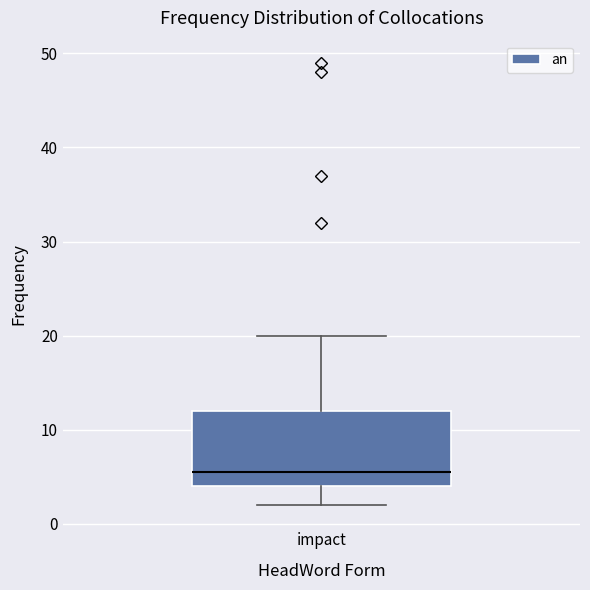

Where does the median line of the box for impact sit on the y-axis? The values are not printed on the chart, so give them approximately, as read against the axis.

6